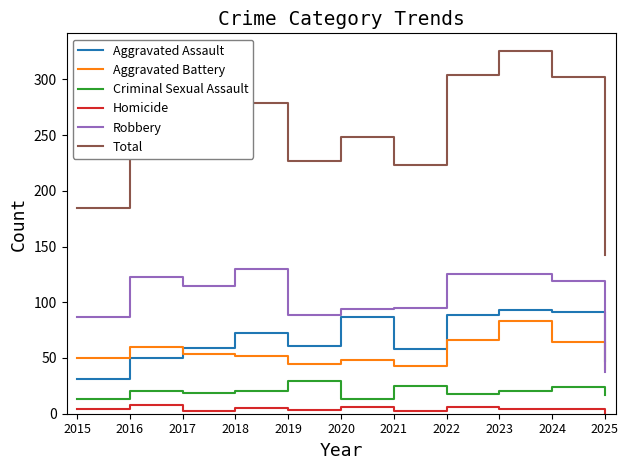

List the series in order of their peak value, highest first.

Total, Robbery, Aggravated Assault, Aggravated Battery, Criminal Sexual Assault, Homicide